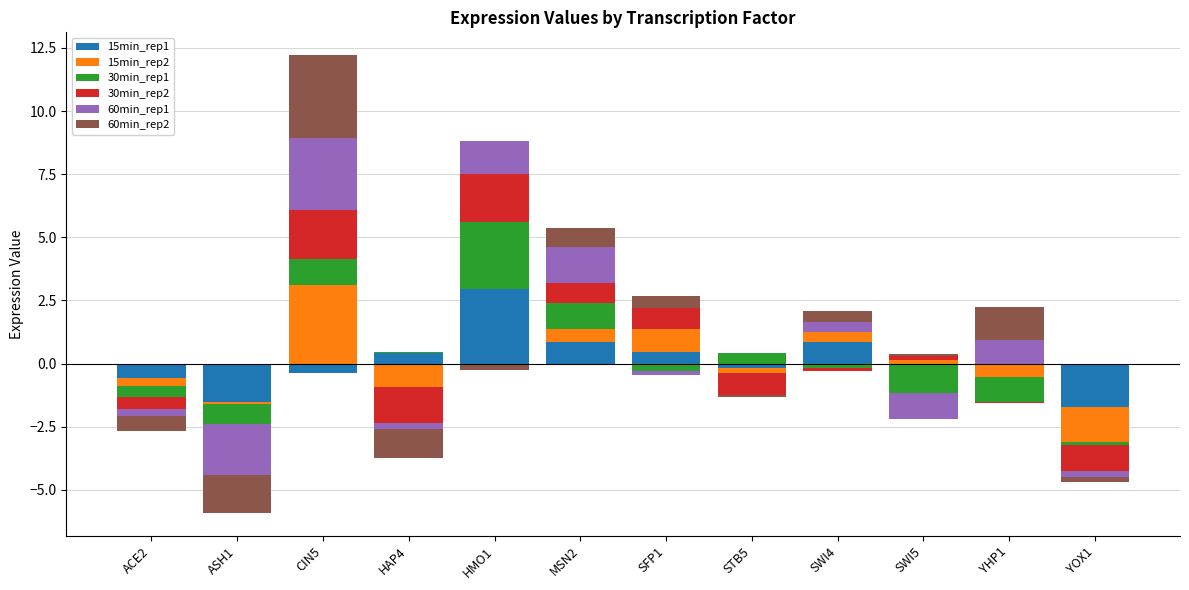

How many groups of bars are there?

12